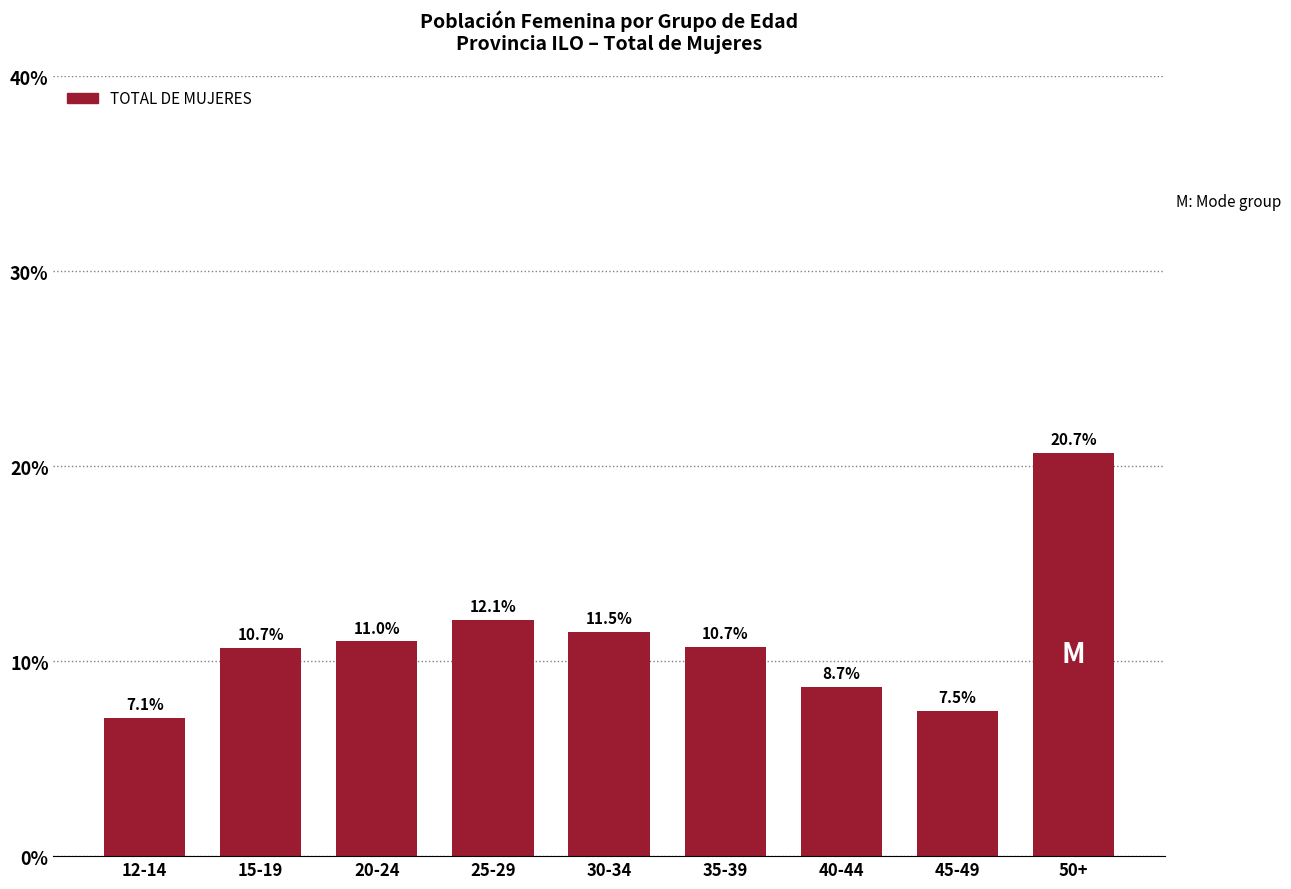

Reading left to right, extract all data points from this chart.

7.1	10.7	11.0	12.1	11.5	10.7	8.7	7.5	20.7